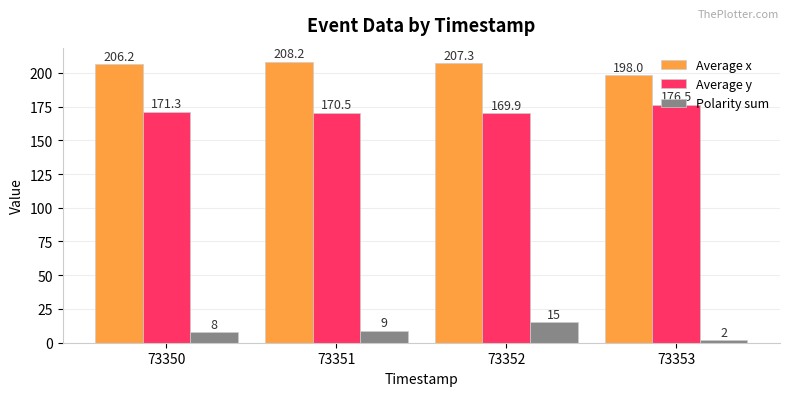

How many bars are there in total?

12